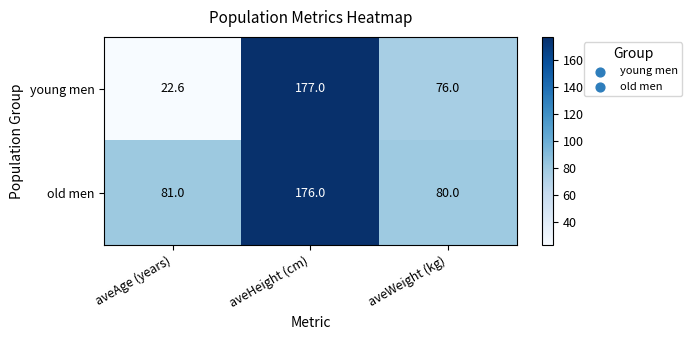

Which series has the largest total across all categories?

old men